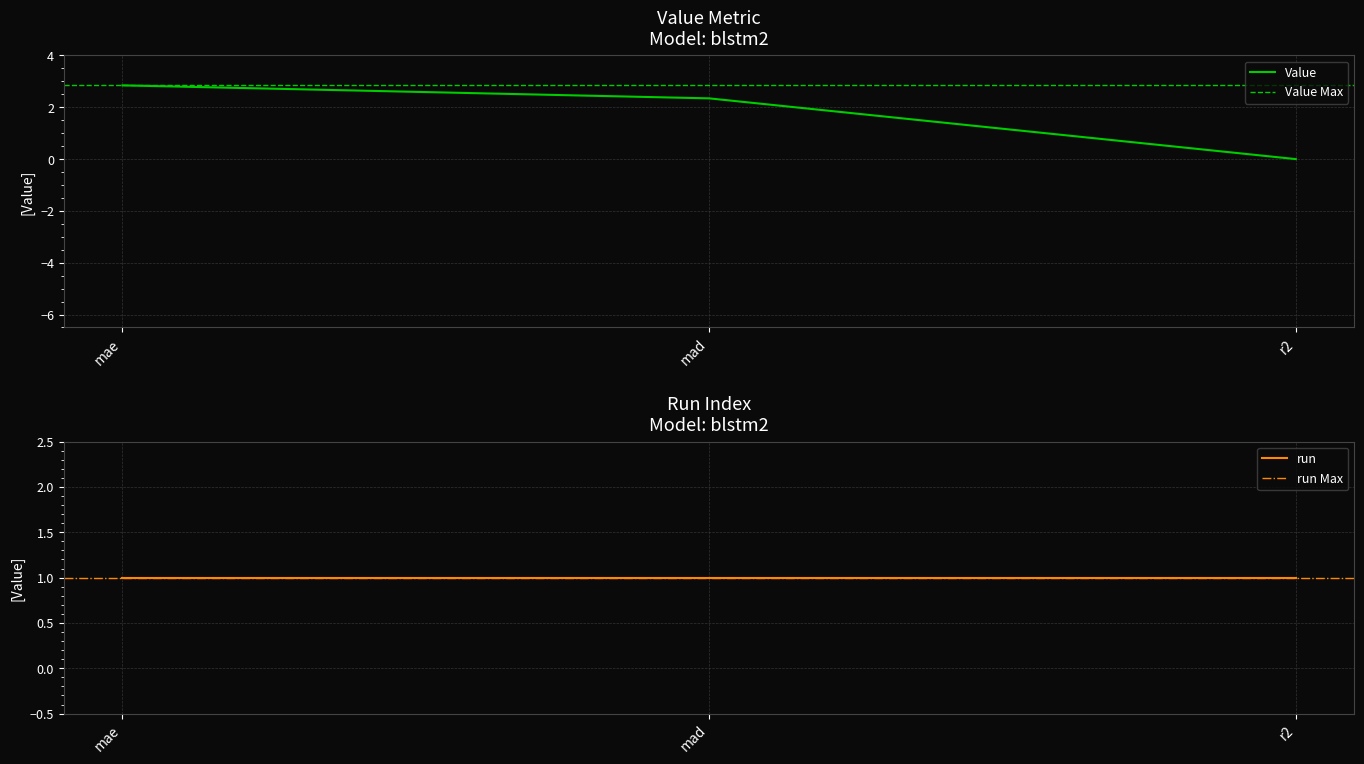

Between r2 and mad, which is larger?

mad